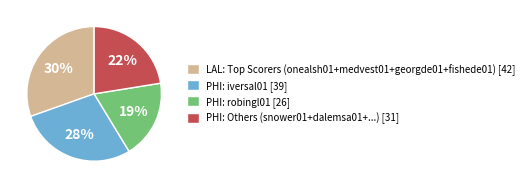

How many slices are in this pie chart?

4